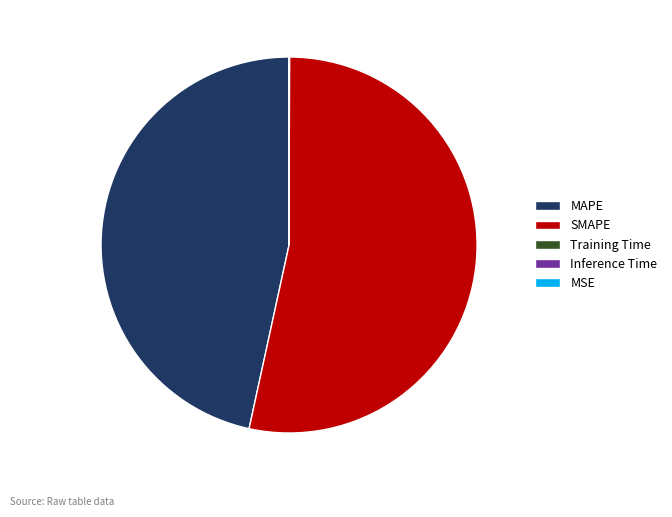

What is the largest slice in the pie chart?

SMAPE